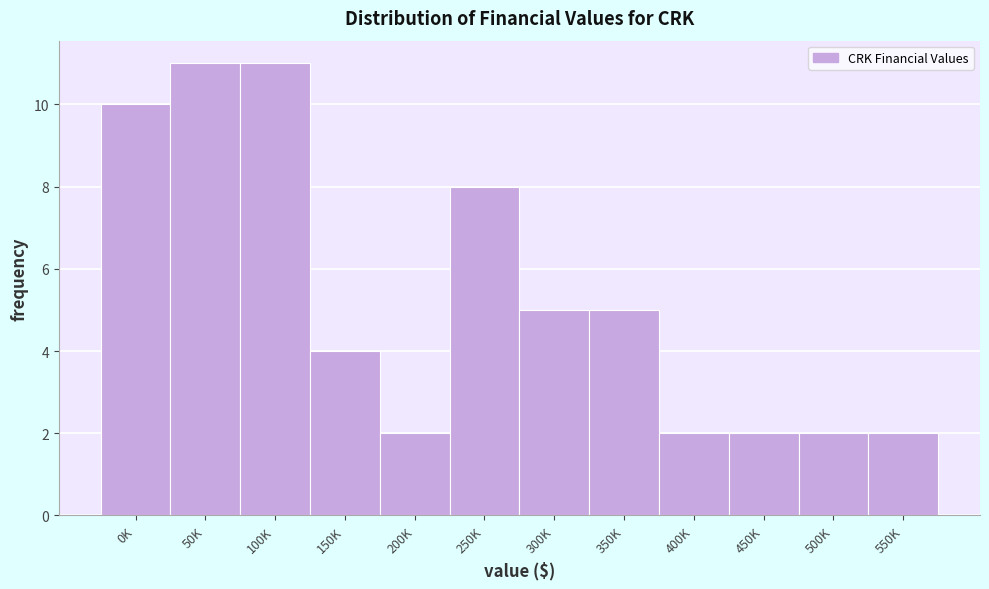

Reading right to left, list all the values displayed in this chart.

2	2	2	2	5	5	8	2	4	11	11	10